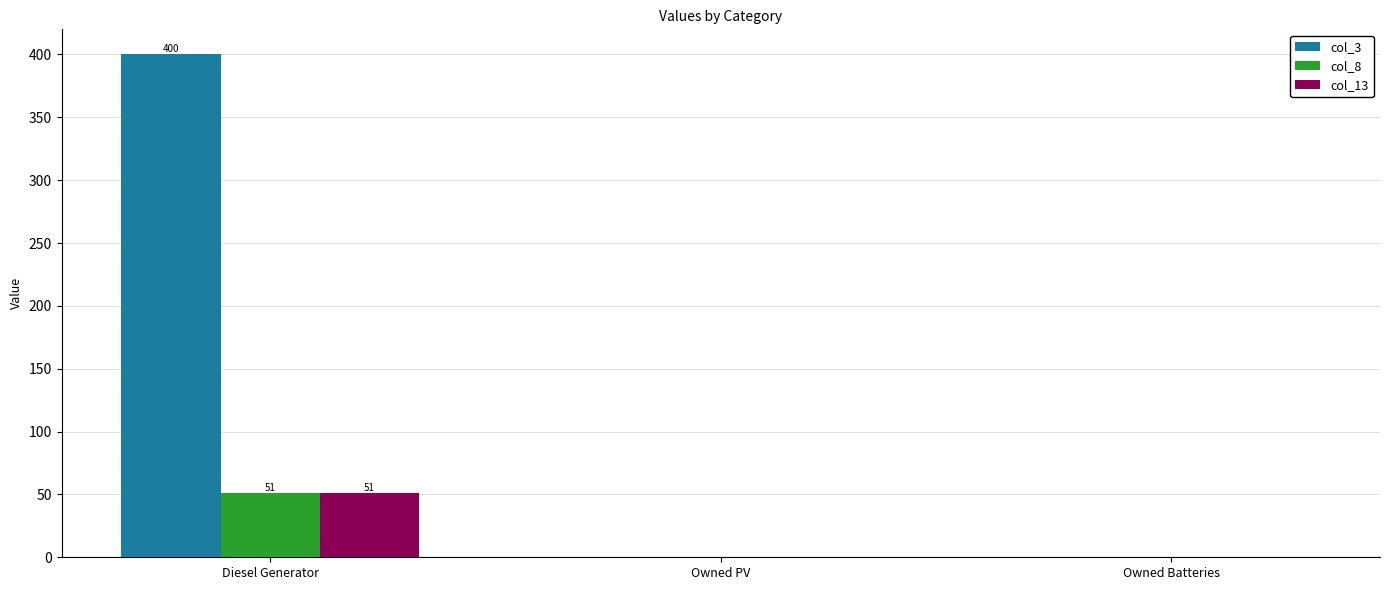

Reading left to right, list all the values displayed in this chart.

col_3: Diesel Generator=400.0	Owned PV=0.0	Owned Batteries=0.0
col_8: Diesel Generator=51.0	Owned PV=0.0	Owned Batteries=0.0
col_13: Diesel Generator=51.0	Owned PV=0.0	Owned Batteries=0.0